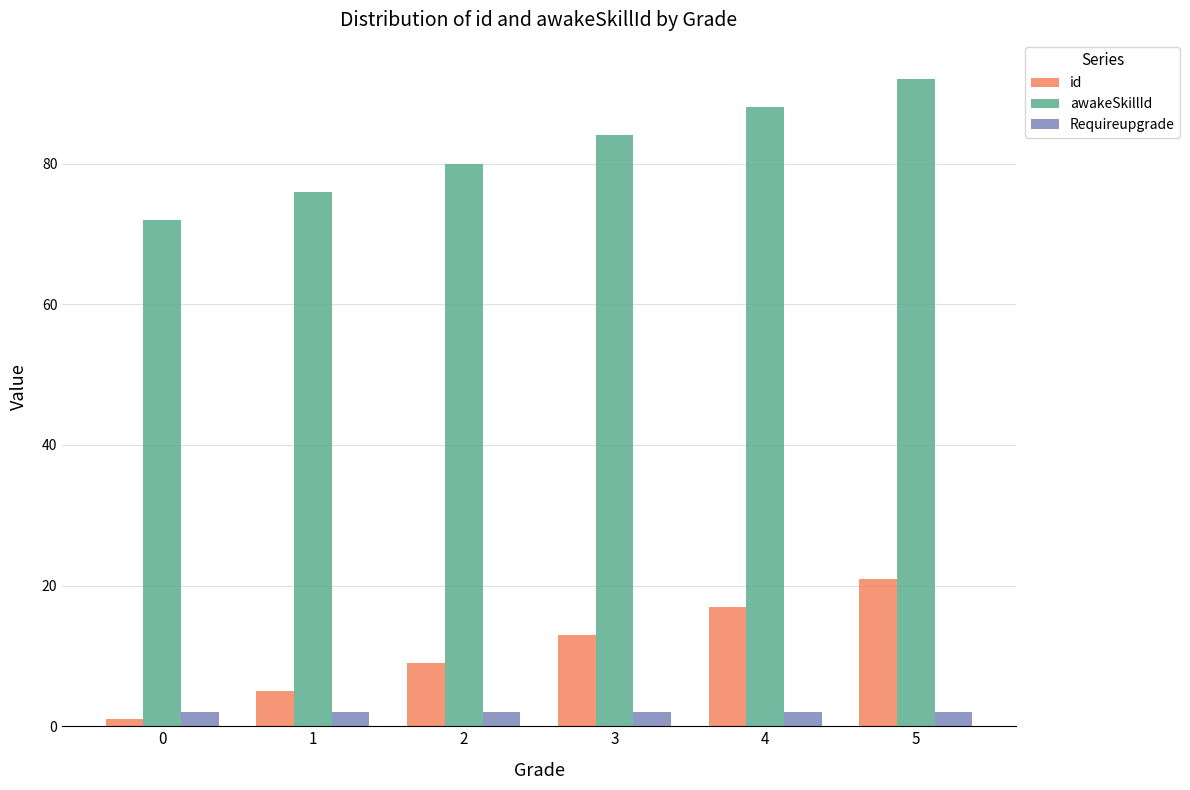

Reading left to right, list all the values displayed in this chart.

id: 0=1	1=5	2=9	3=13	4=17	5=21
awakeSkillId: 0=72	1=76	2=80	3=84	4=88	5=92
Requireupgrade: 0=2	1=2	2=2	3=2	4=2	5=2